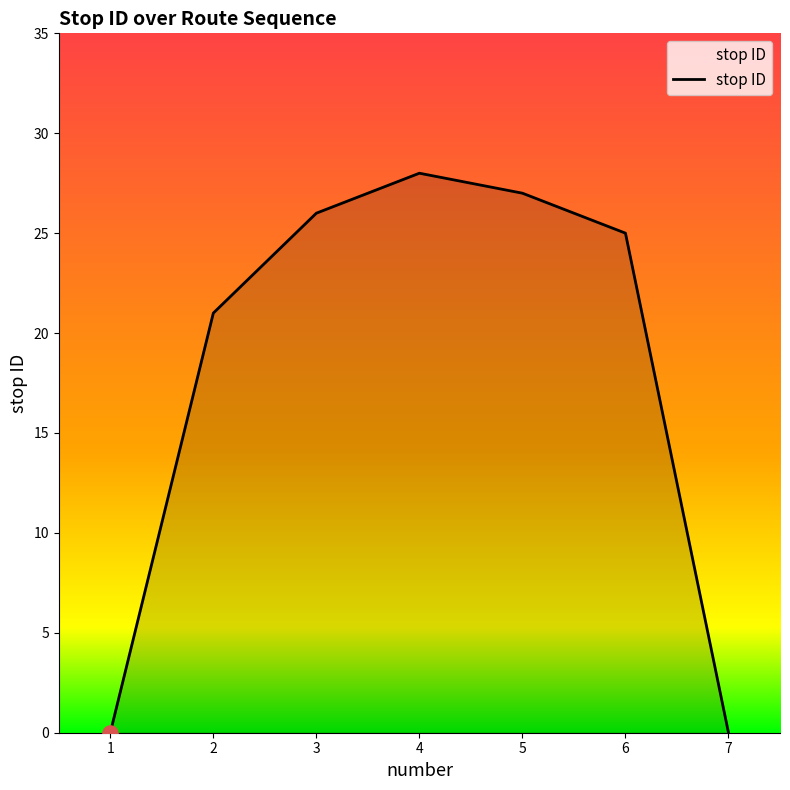

Between 7 and 4, which is larger?

4